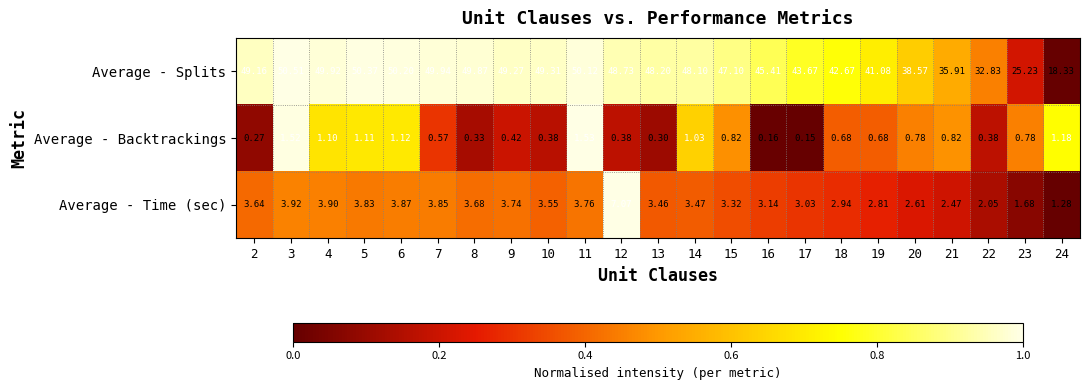

Which series changed the most between 12 and 16?

Average - Time (sec)